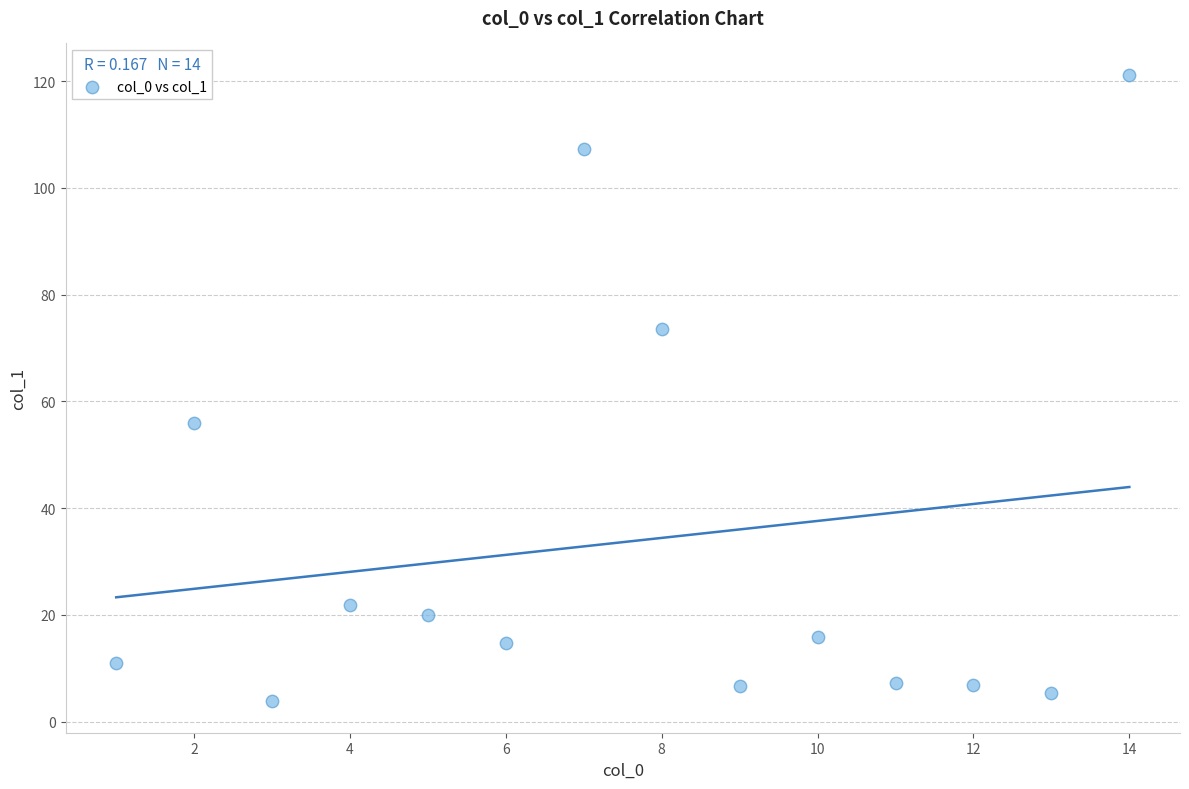

What is the range of Y values (max minus min)?

117.4